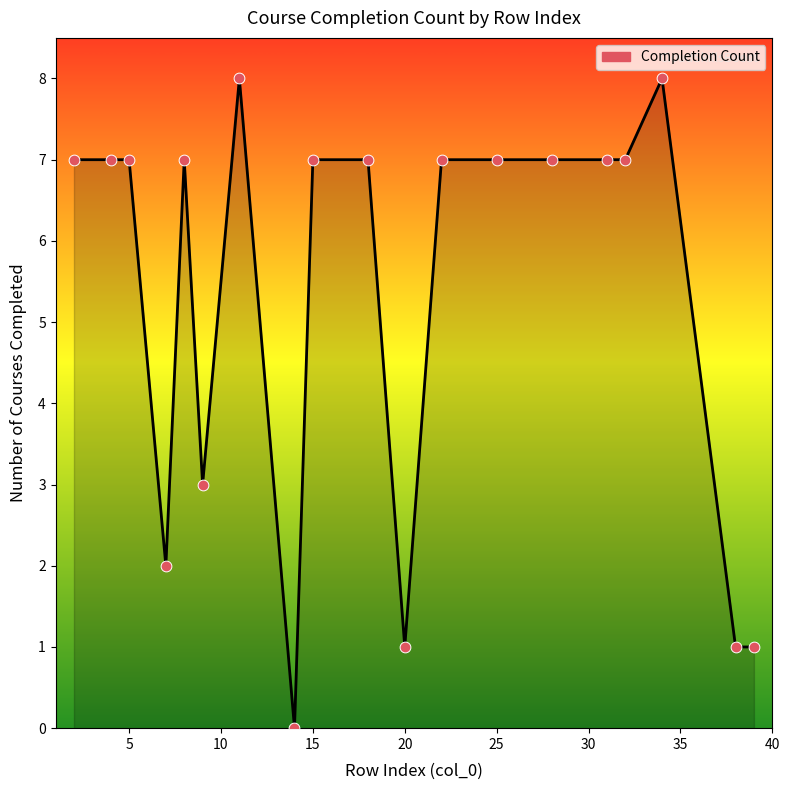

What is the difference between the maximum and minimum values?

8